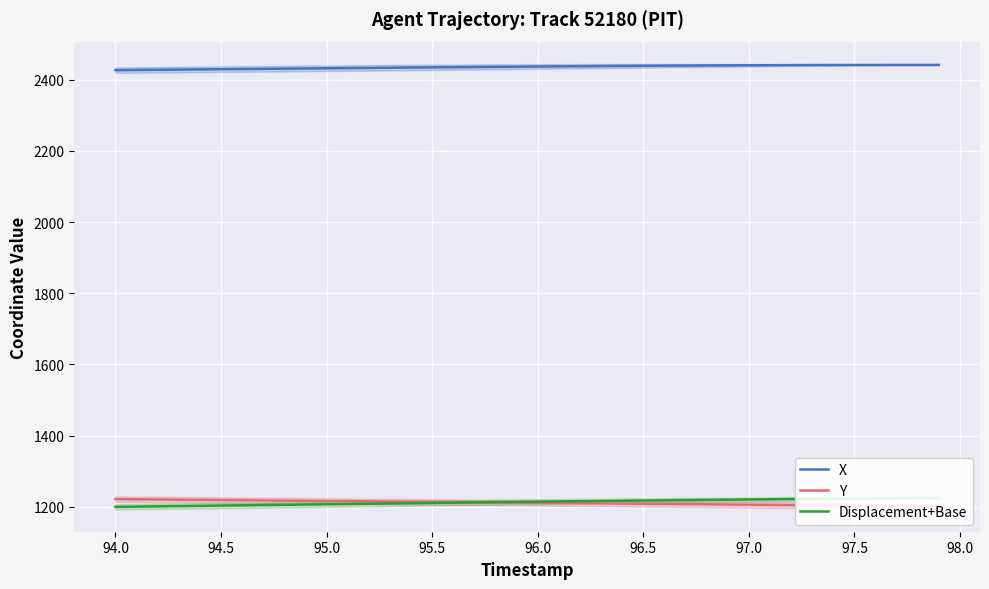

The X series shows 1347.9 at 96.5. True or false?

False